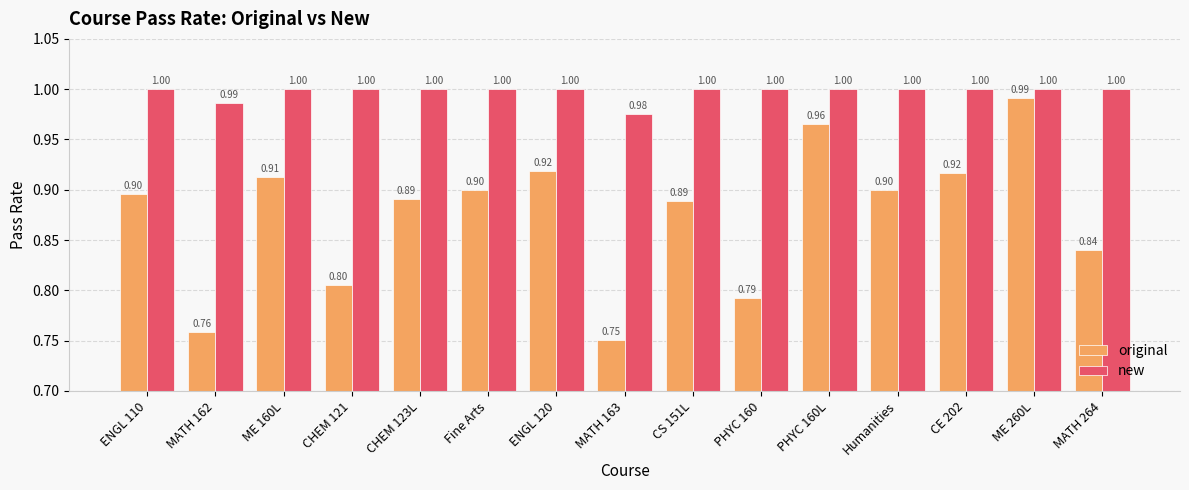

Which category has the lowest value in the original series?

MATH 163